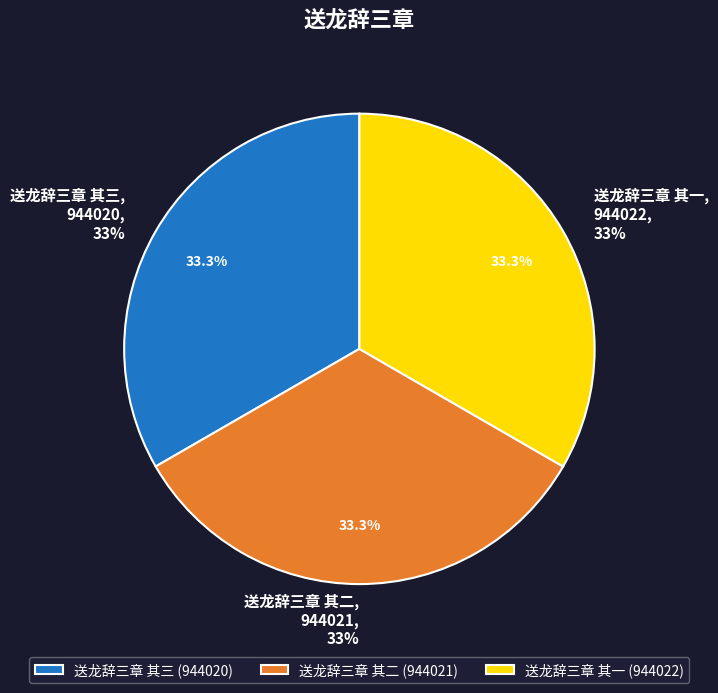

True or false: 送龙辞三章 其二 accounts for 33% of the total.

True